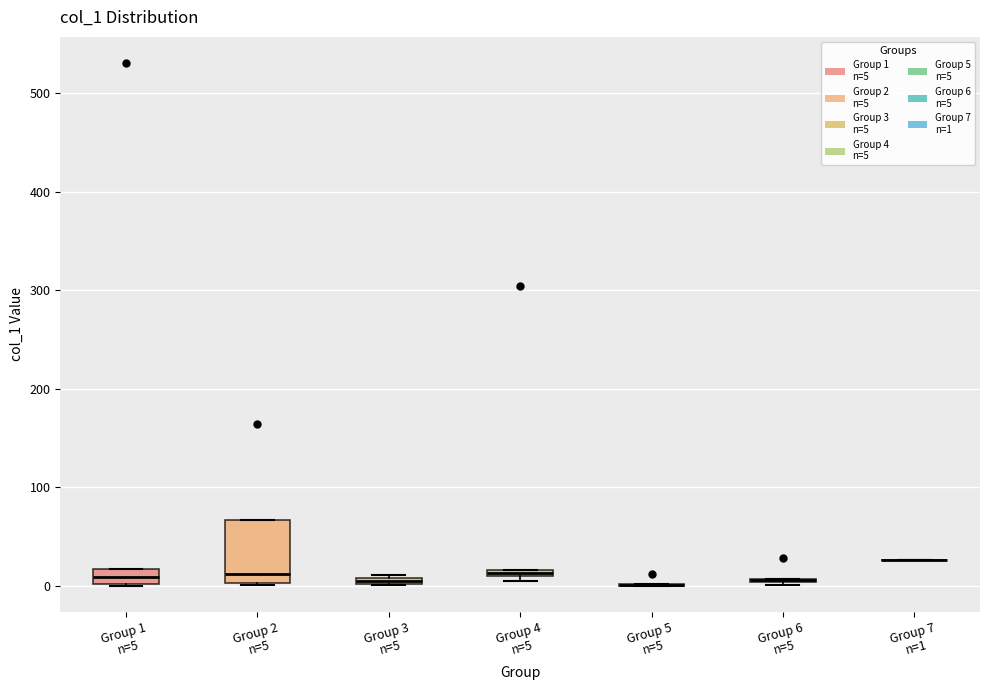

Comparing the boxes themselves (not the whiskers), which one is the tallest?

Group 2 n=5